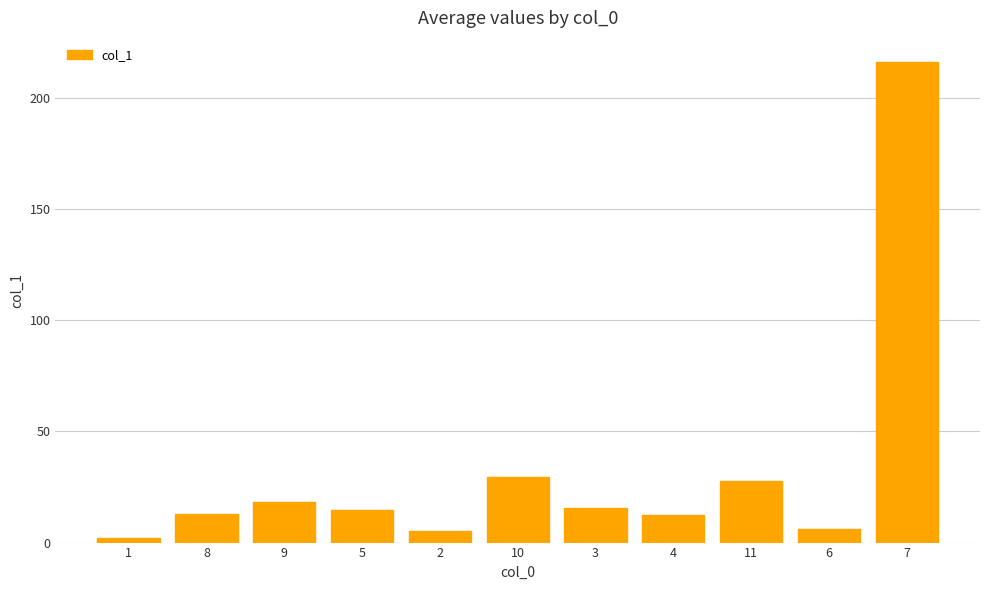

What position from the left is 1?

1